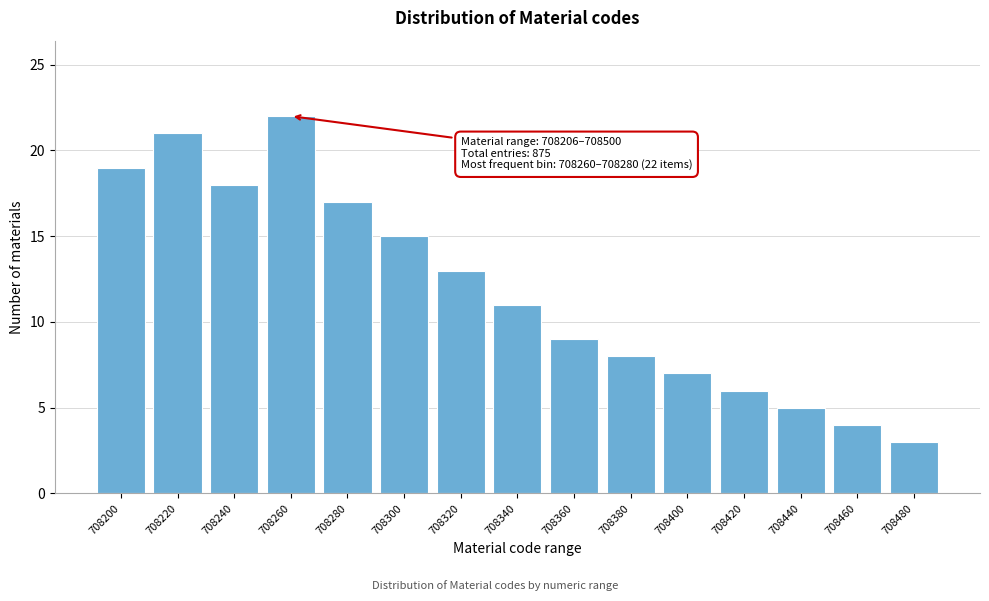

Reading right to left, transcribe all the data shown in this chart.

3	4	5	6	7	8	9	11	13	15	17	22	18	21	19